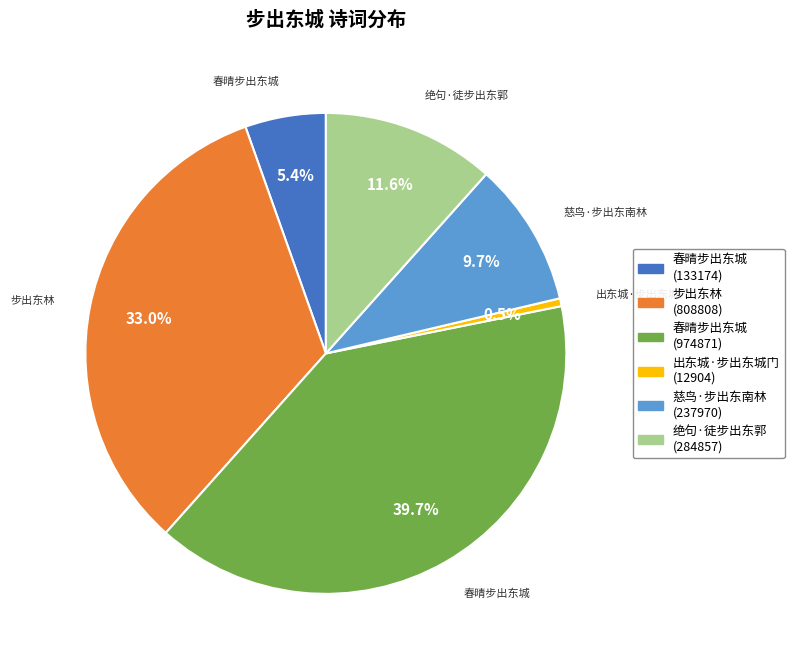

Does any single category account for the majority?

No